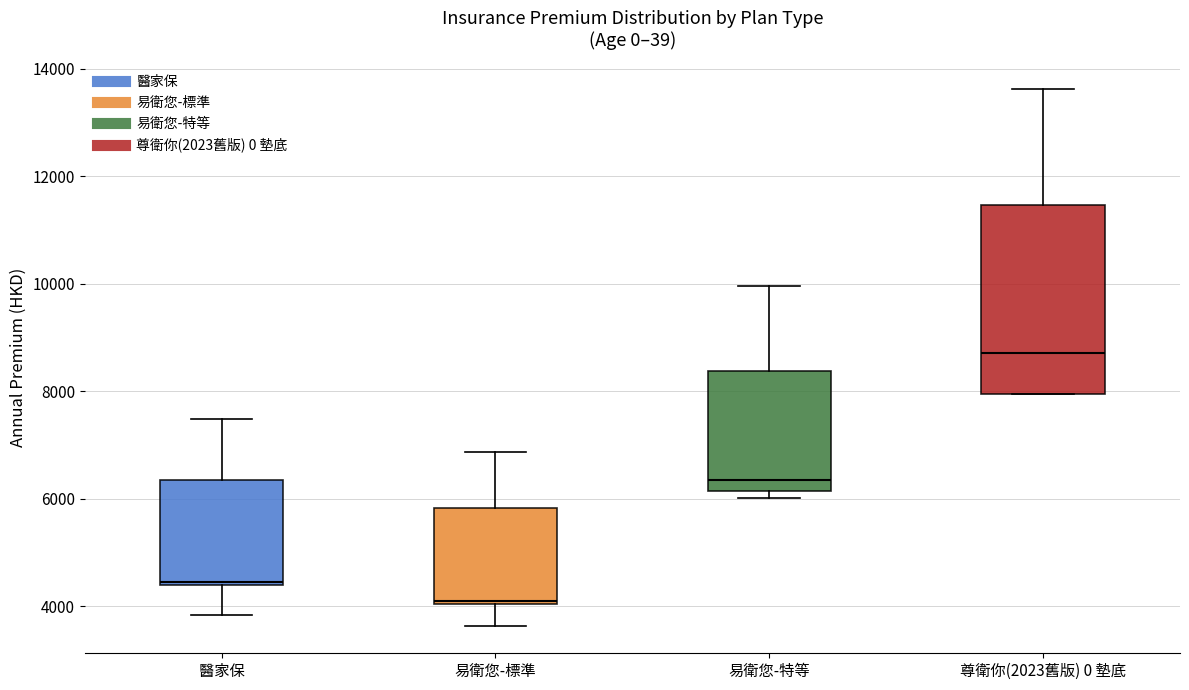

Reading left to right, transcribe this box plot: for each box, give where its median line is, the range the box spans, and where its two whiskers end, as read against the y-axis. The values are not printed on the chart, so give them approximately, as read against the axis.

醫家保: median 4400 (just above the box's lower edge), box 4400 to 6400, whiskers 3800 to 7400
易衛您-標準: median 4000, box 4000 to 5800, whiskers 3600 to 6800
易衛您-特等: median 6400, box 6200 to 8400, whiskers 6000 to 10000
尊衛你(2023舊版) 0 墊底: median 8800, box 8000 to 11400, whiskers 8000 to 13600